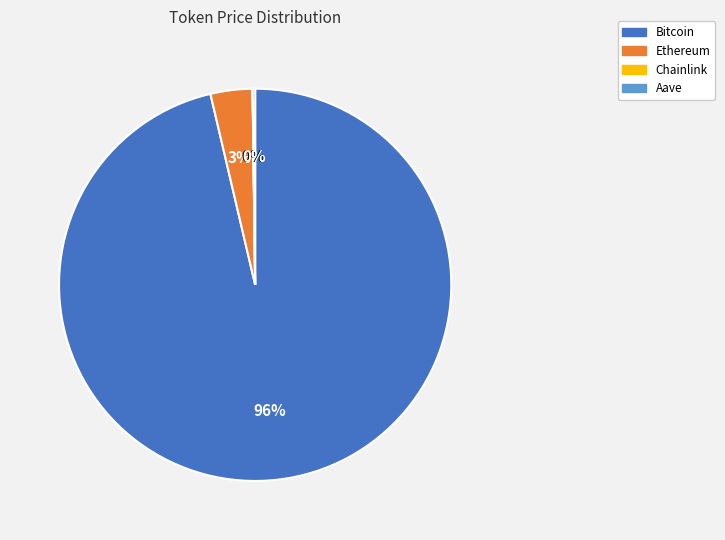

Which slice represents more than half of the pie?

Bitcoin